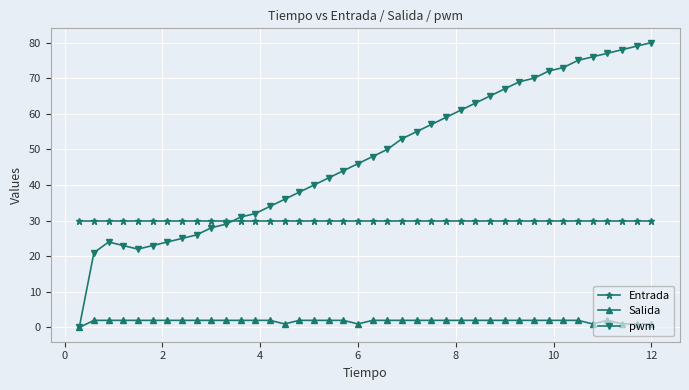

Which series has the largest total across all categories?

pwm